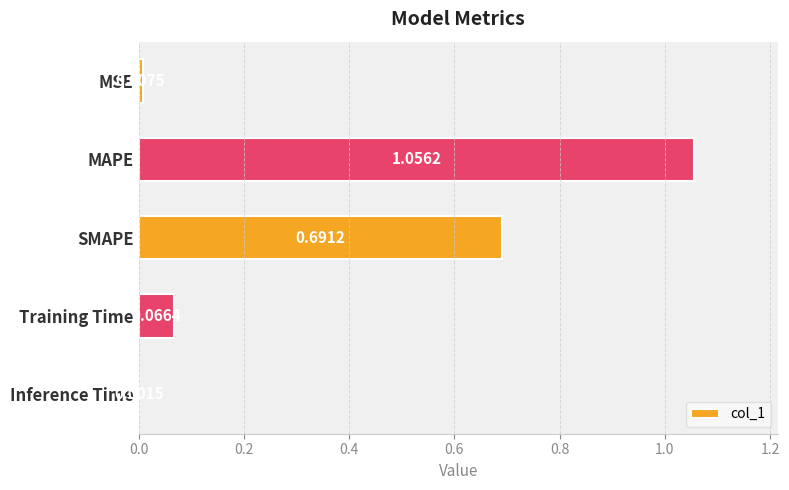

At which category does the chart reach its peak across all series?

MAPE